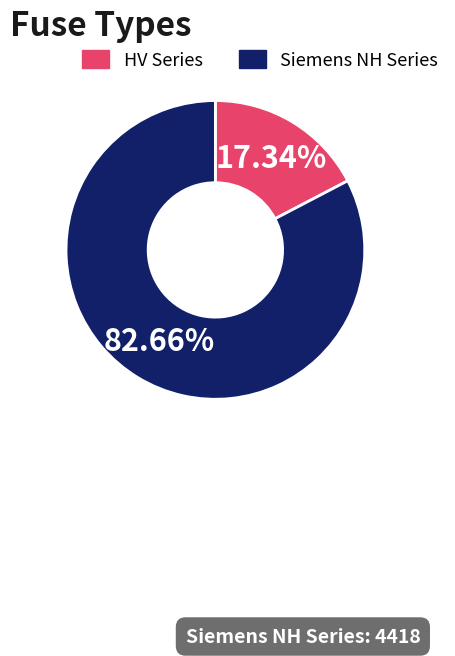

Does any single category account for the majority?

Yes